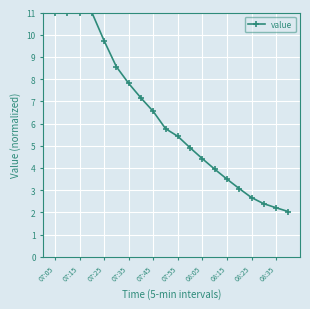

What is the value of the 3rd point from the left?

11.0